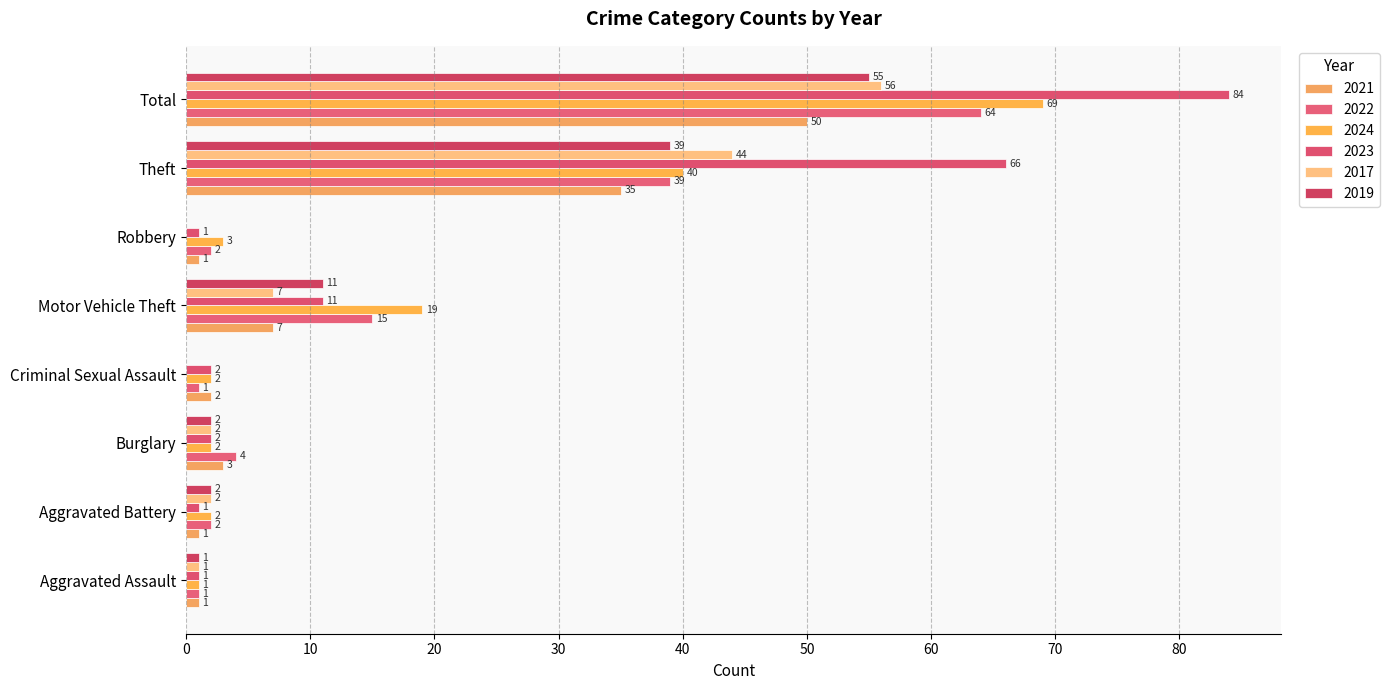

What is the label of the 5th bar from the left?

Motor Vehicle Theft